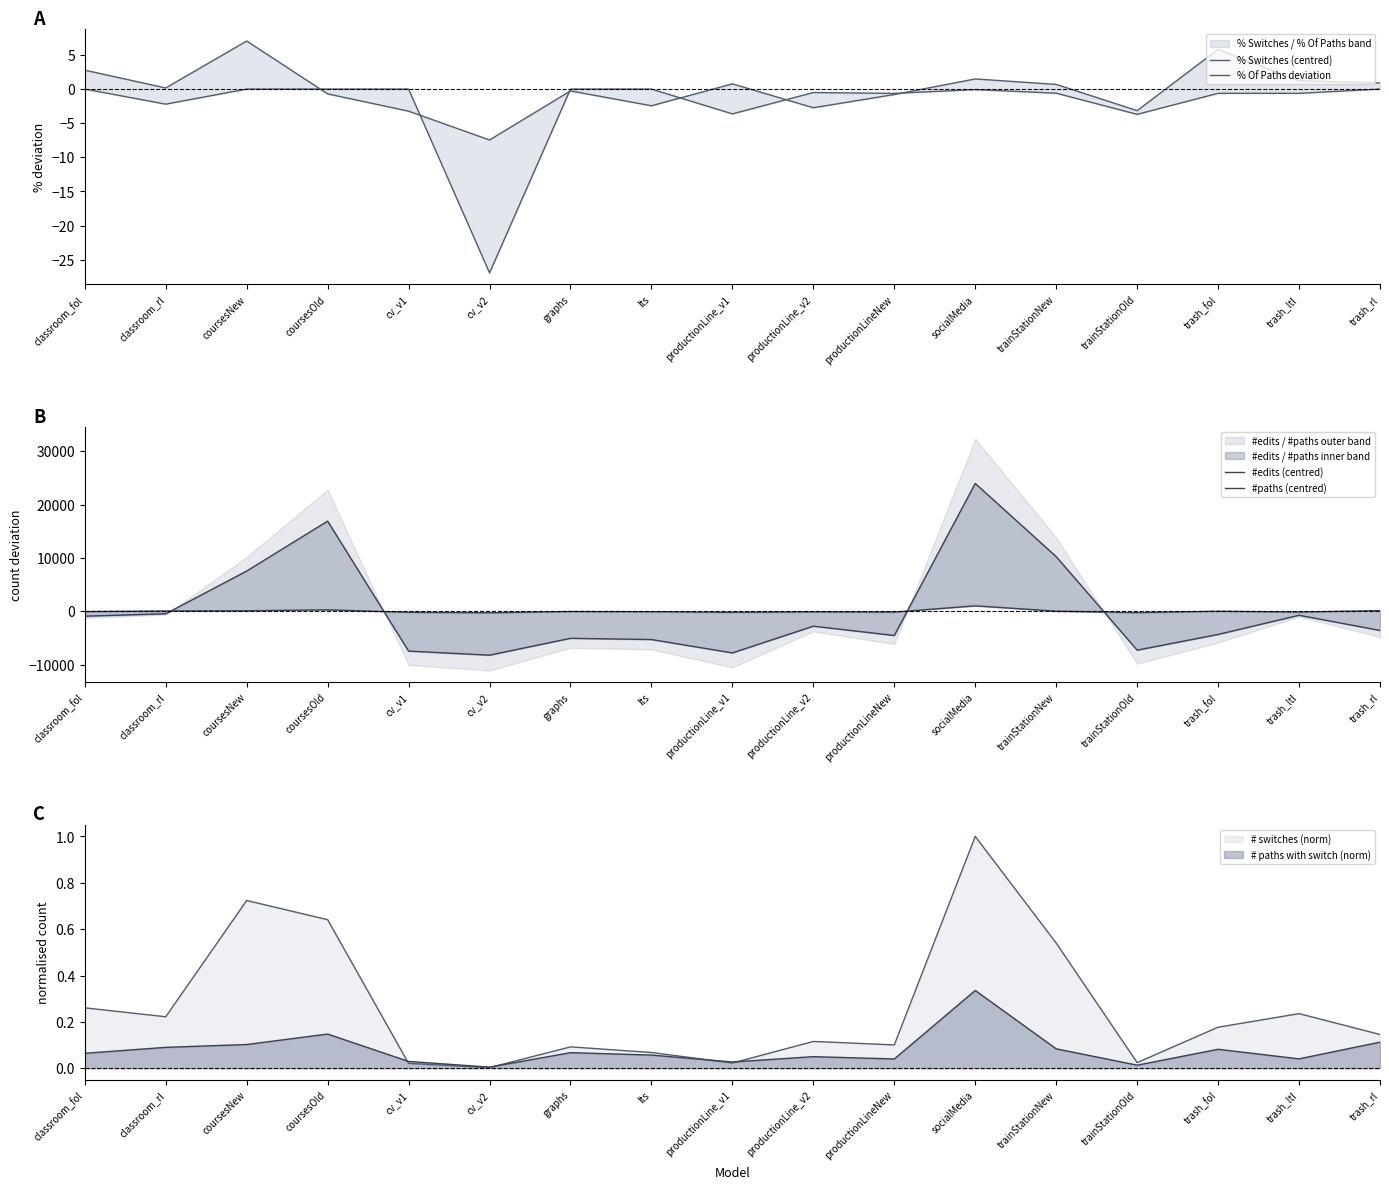

The value of % Of Paths deviation at productionLine_v2 is -0.7. True or false?

False